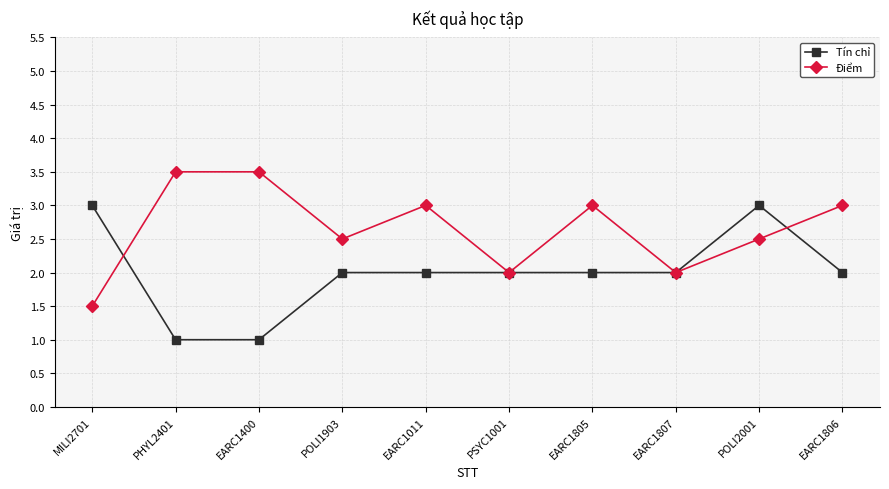

In Điểm, how many points are lower than both neighbors (excluding endpoints)?

3